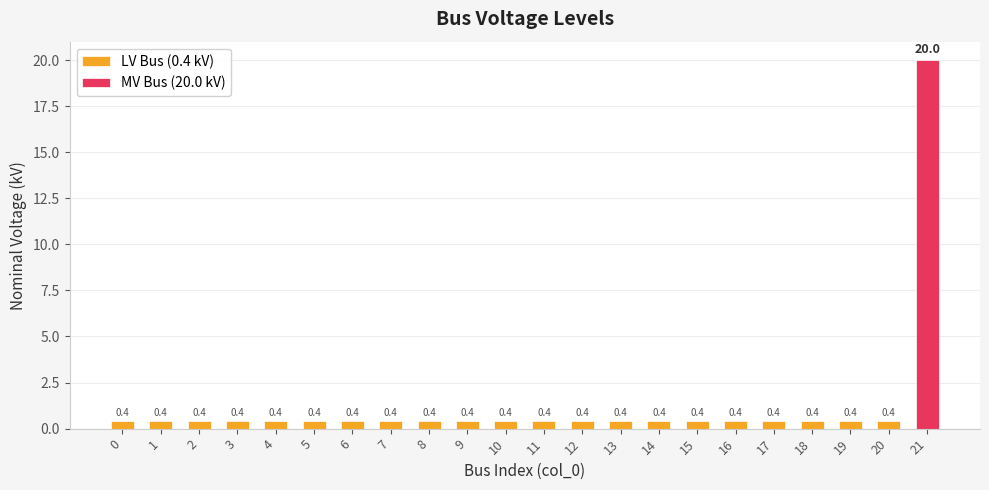

The chart shows a value of 0.4 at 16. True or false?

True